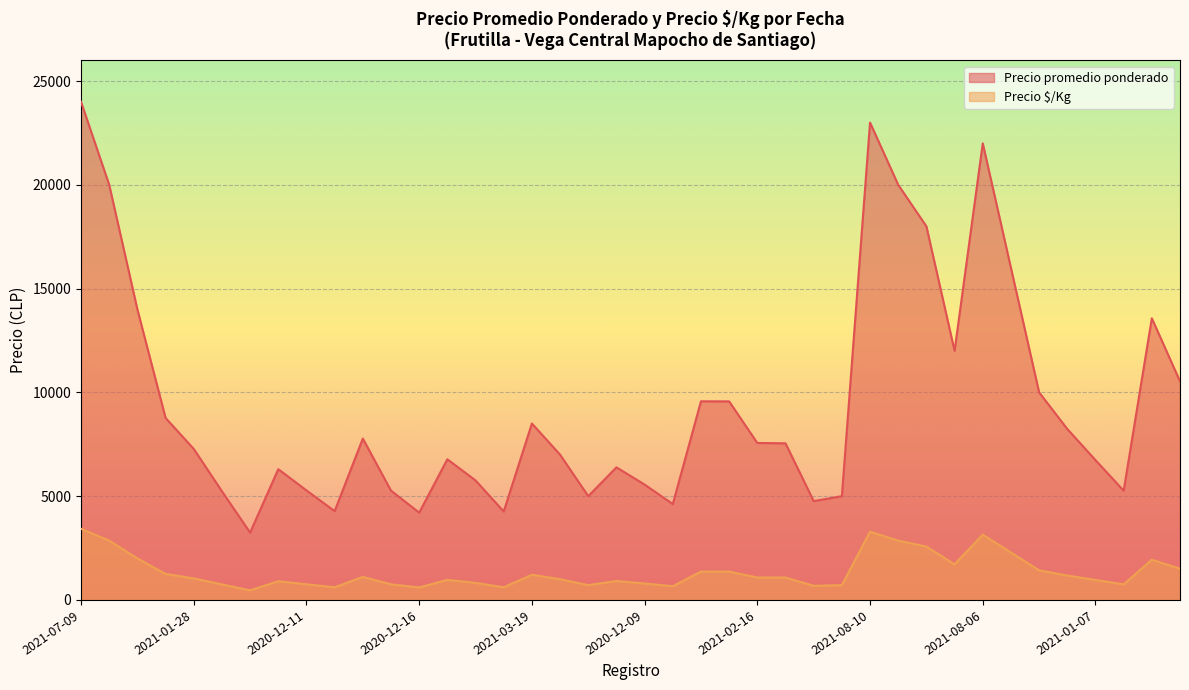

What is the label of the 40th point from the right?

2021-07-09